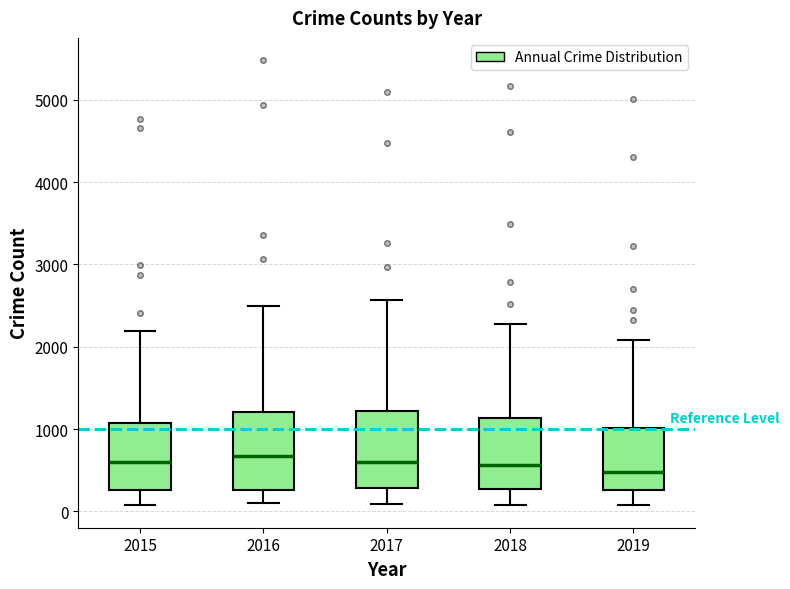

Where is the upper edge of the box at x = 2017 on the y-axis? The values are not printed on the chart, so give them approximately, as read against the axis.

1200